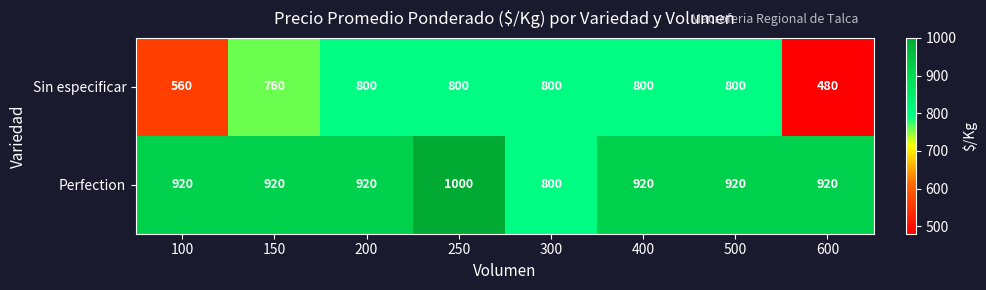

The Sin especificar series shows 1240 at 400. True or false?

False